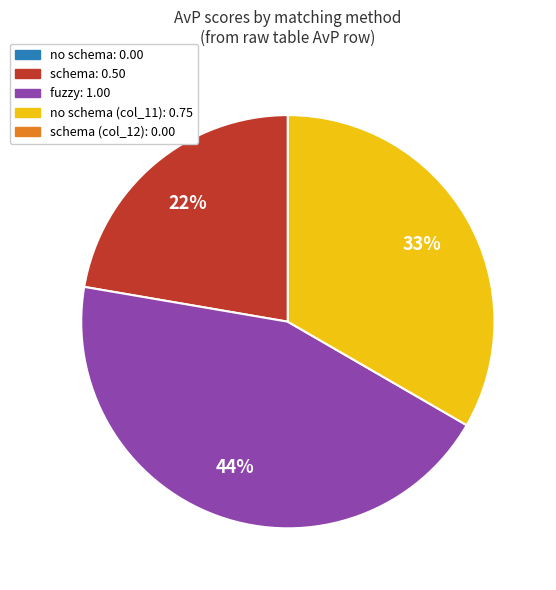

To the nearest percent, what is the difference between the largest and smallest slice percentages?

22%